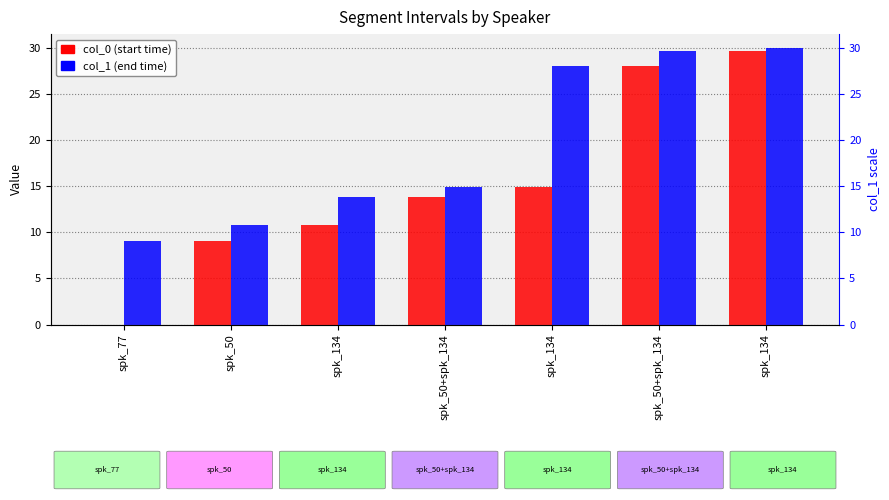

How many bars are there in total?

14